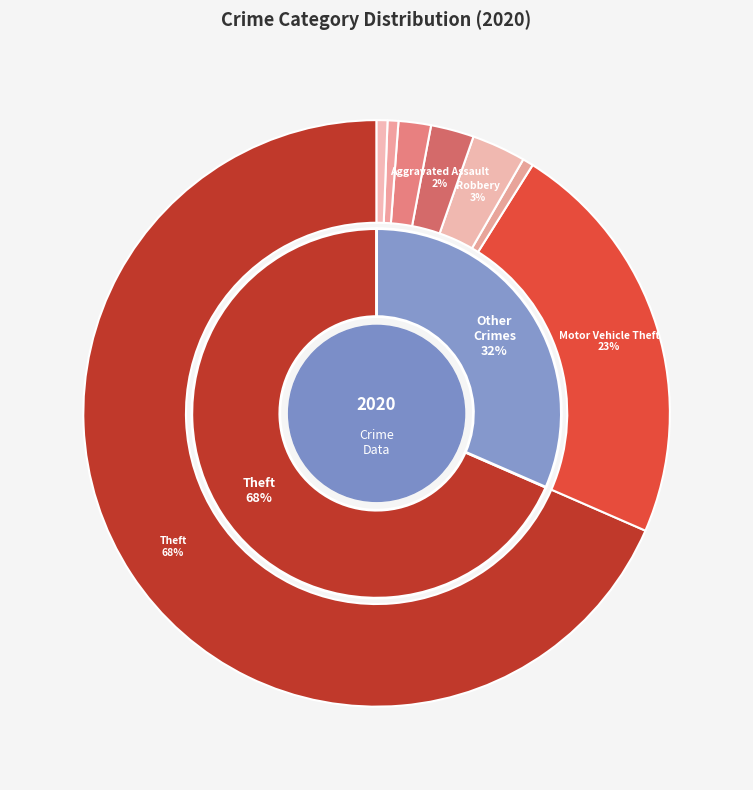

To the nearest percent, what is the difference between the Theft and Criminal Sexual Assault slice percentages?

68%